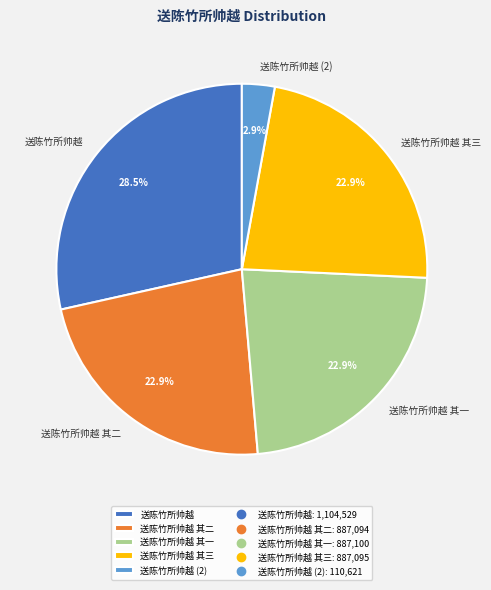

Does 送陈竹所帅越 其三 represent more than half of the total?

No